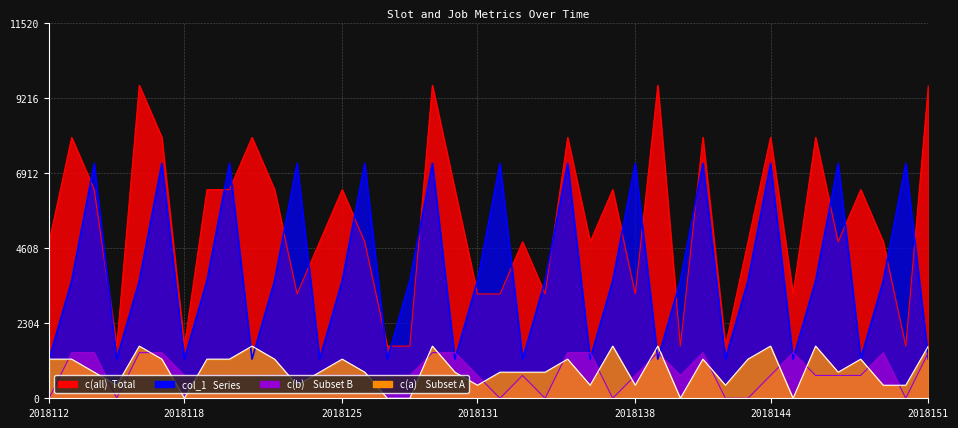

What is the sum of the c(a) values at 2018140 and 2018131?

400